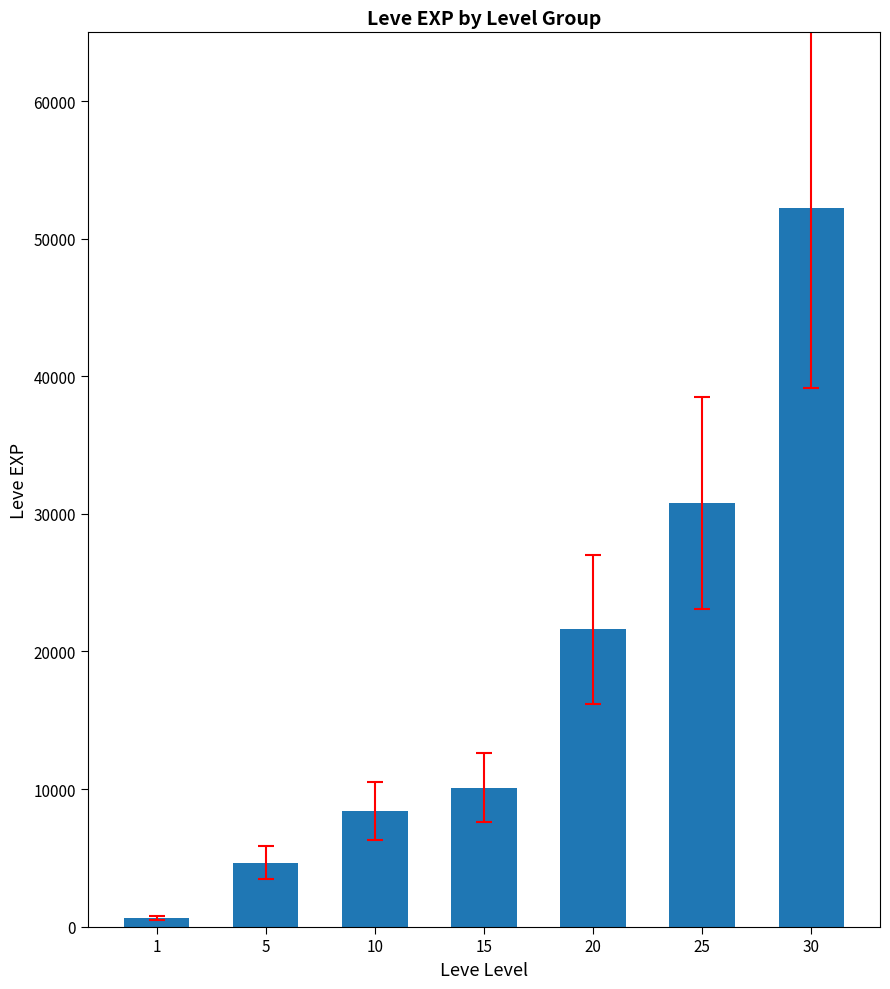

Between 5 and 25, which is larger?

25